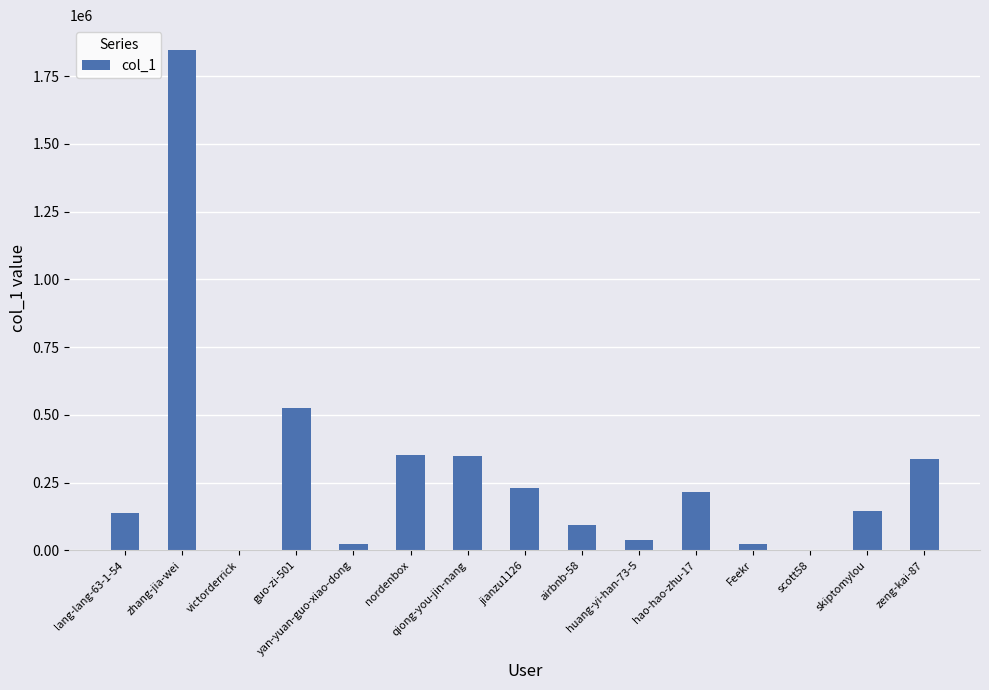

What is the sum of all values?

4319263